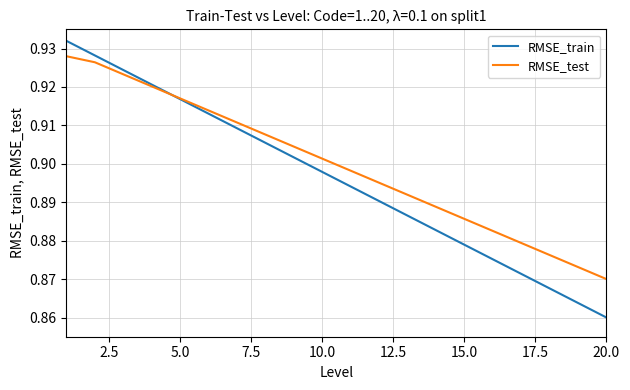

What are all the series names shown in the legend?

RMSE_train, RMSE_test